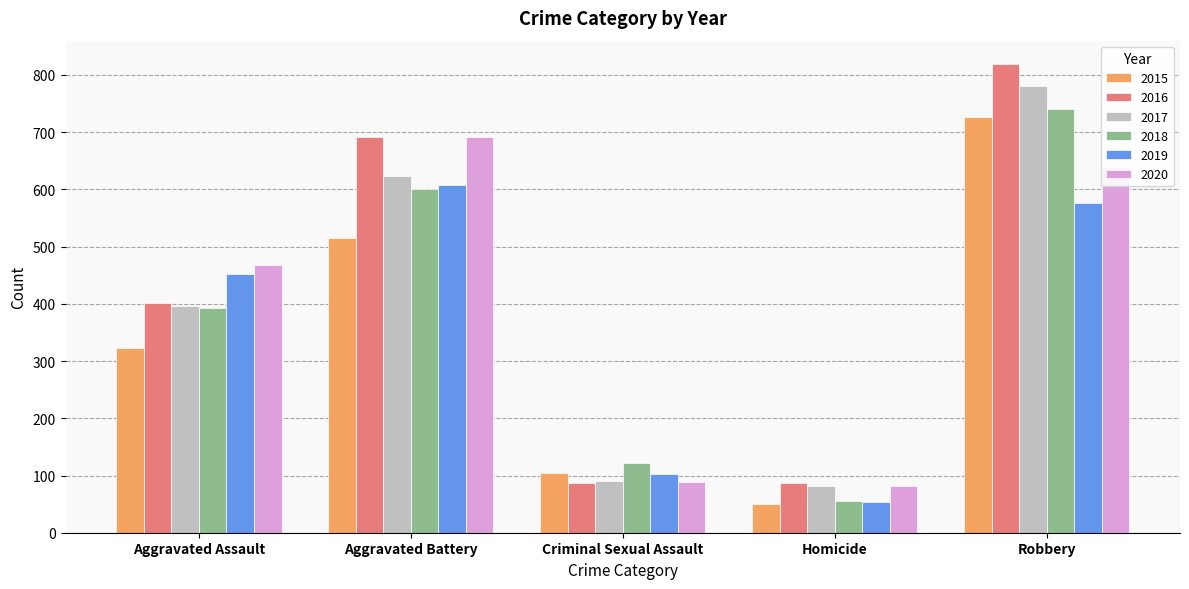

What value does the 2018 series have at Aggravated Battery, to the nearest 50?

600